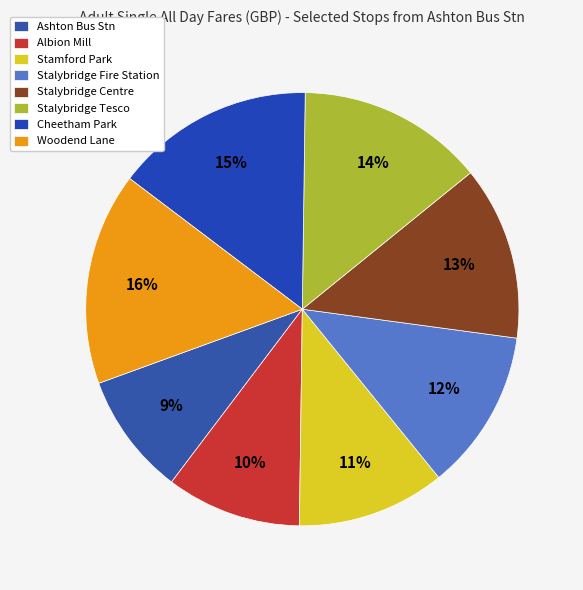

What percentage is NOT represented by Ashton Bus Stn?

90.9%